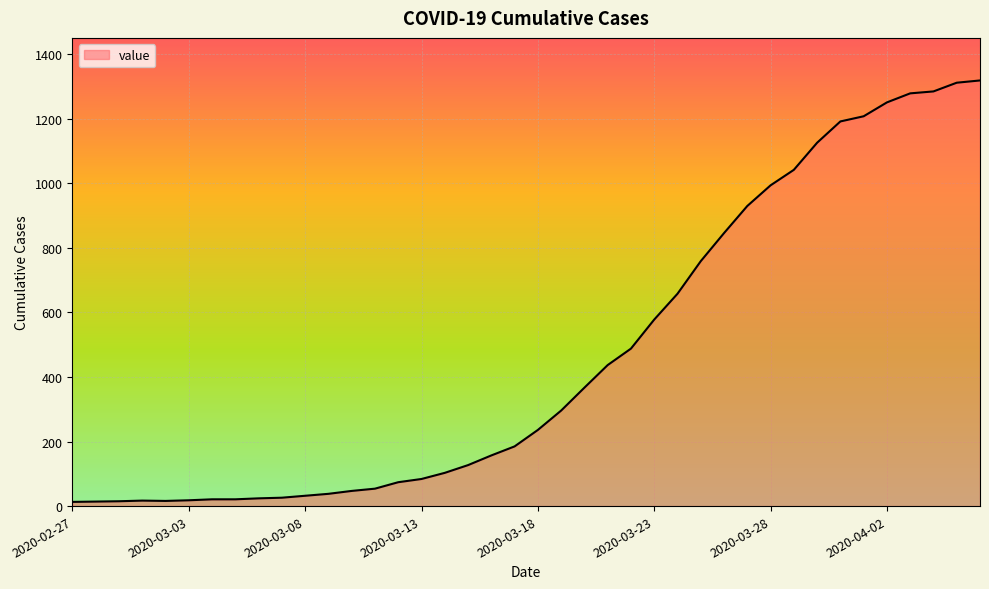

What is the difference between the maximum and minimum values?

1306